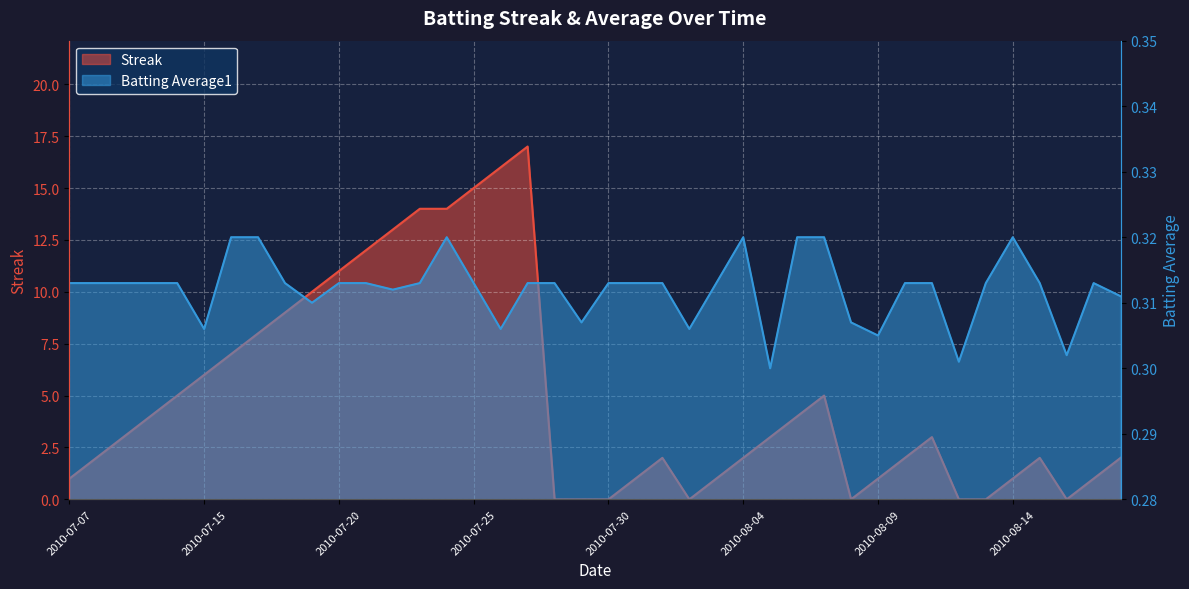

Is the value of Batting Average1 at 2010-08-16 greater than the value of Streak at 2010-08-09?

No